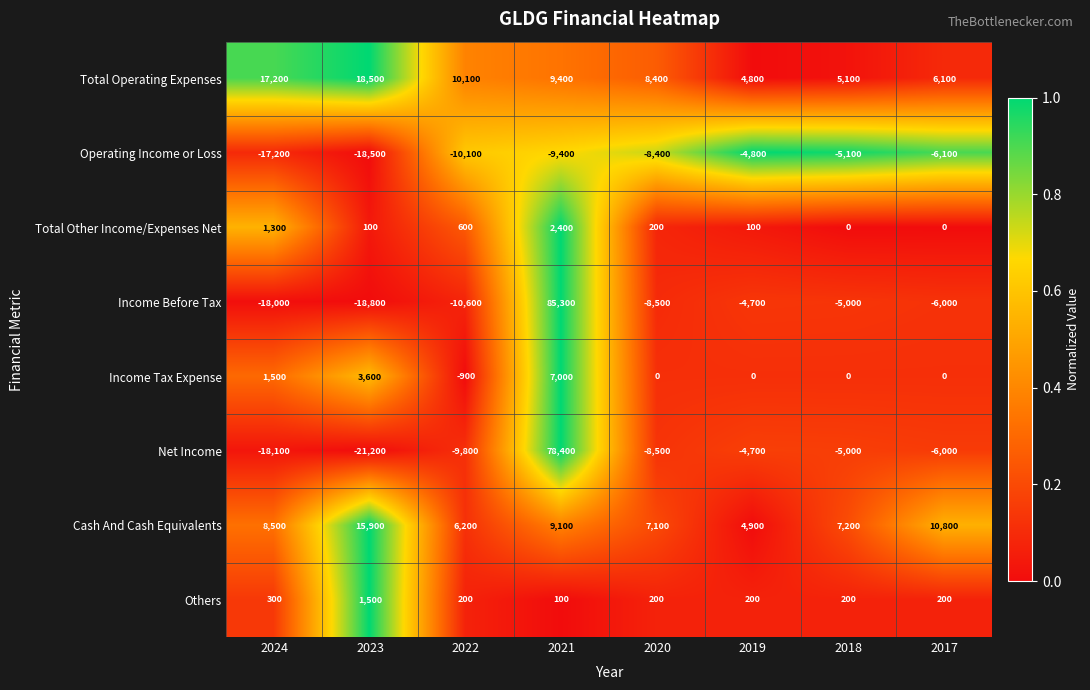

The value of Cash And Cash Equivalents at 2020 is 7100. True or false?

True